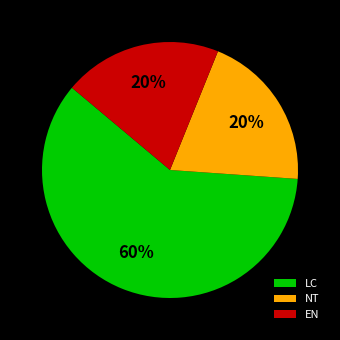

What is the ratio of the value at LC to the value at NT?

3.0